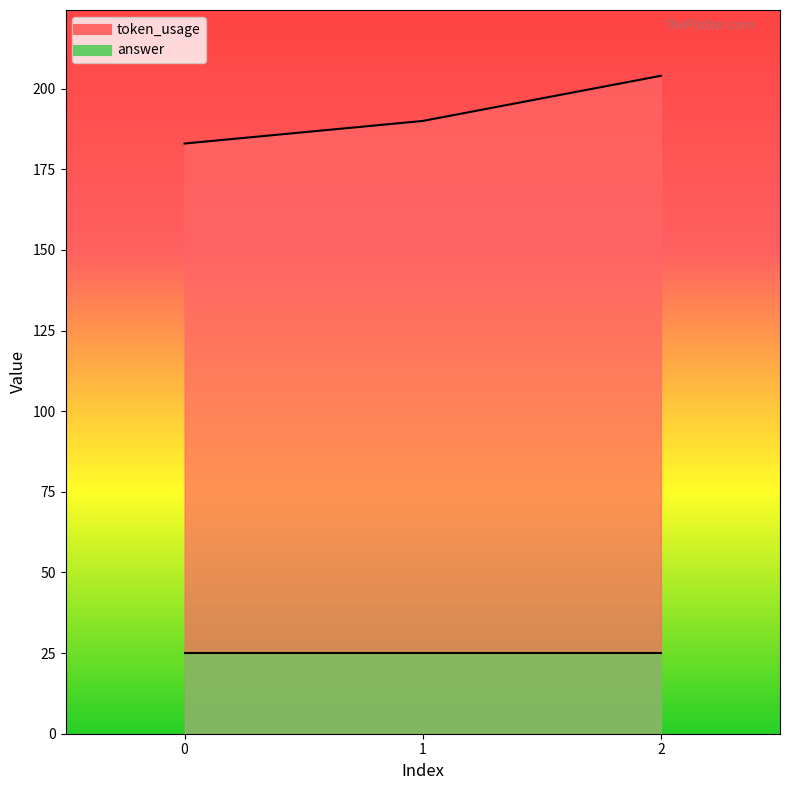

How many data points are above 190?

1